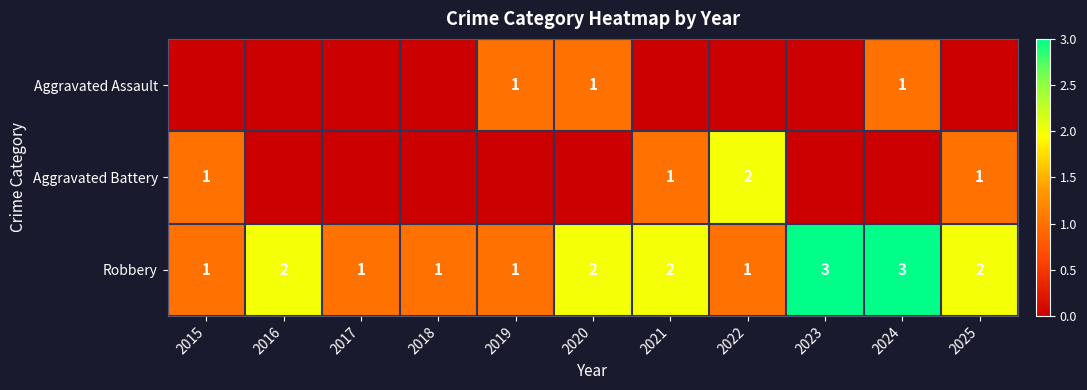

How many values in the Robbery series are below 2?

5